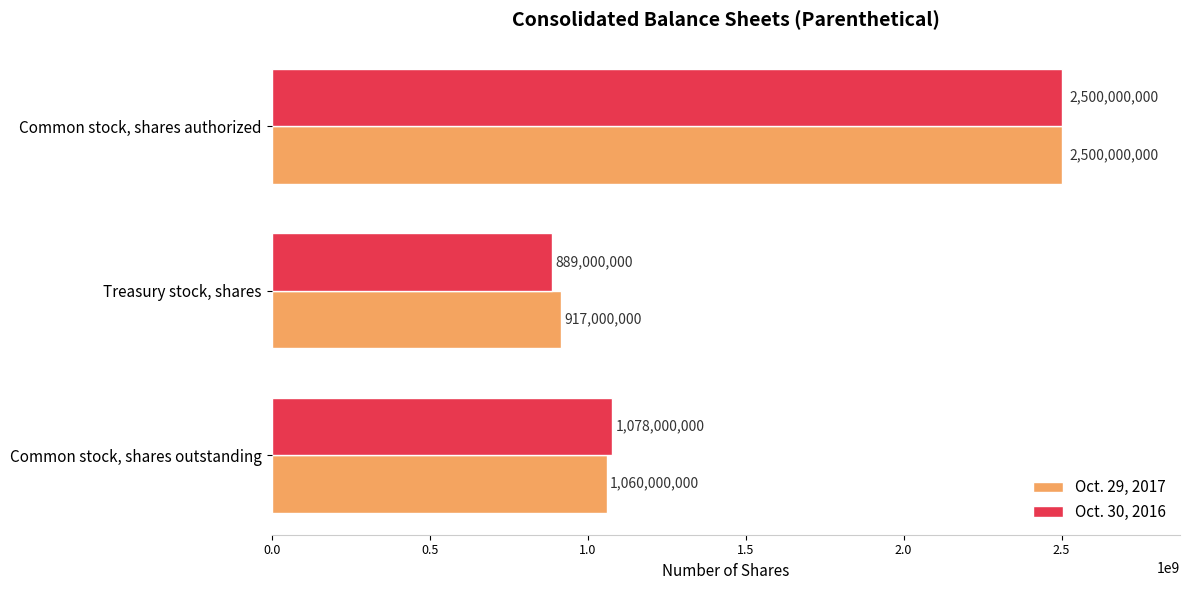

What is the sum of the Oct. 29, 2017 values at Common stock, shares authorized and Treasury stock, shares?

3417000000